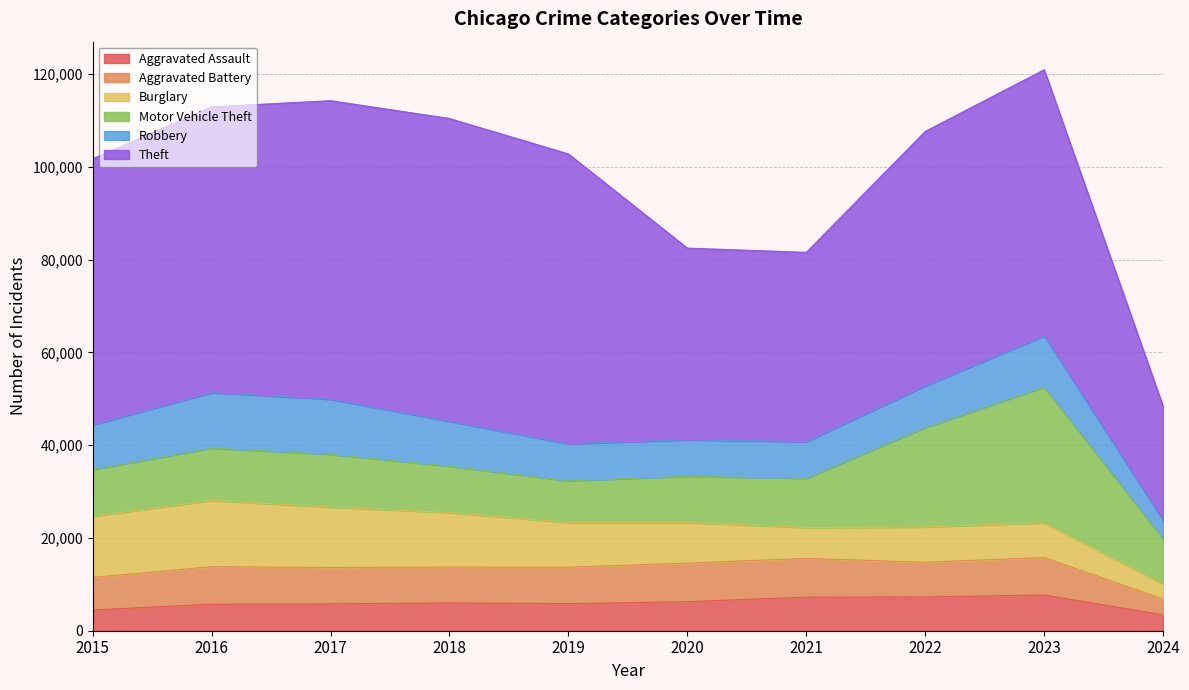

What are all the series names shown in the legend?

Aggravated Assault, Aggravated Battery, Burglary, Motor Vehicle Theft, Robbery, Theft